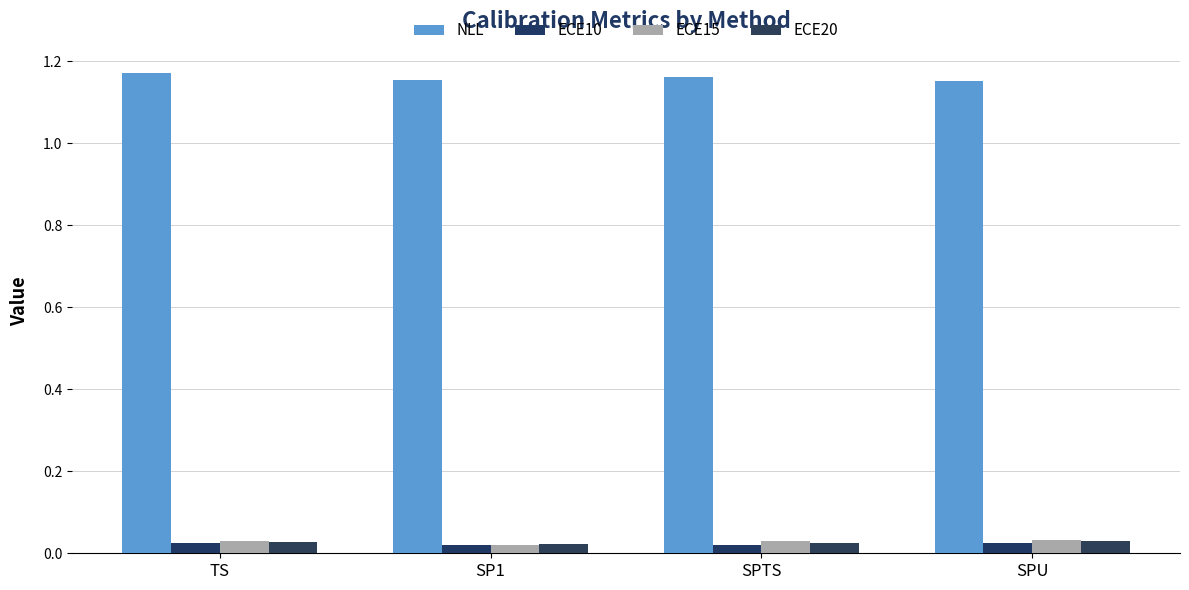

What is the spread (max minus min) of values at SPTS?

1.1